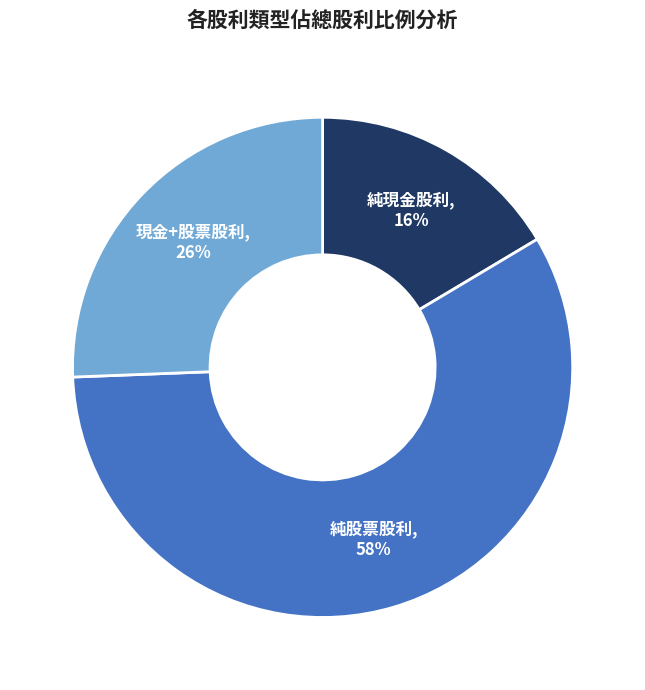

Does any single category account for the majority?

Yes